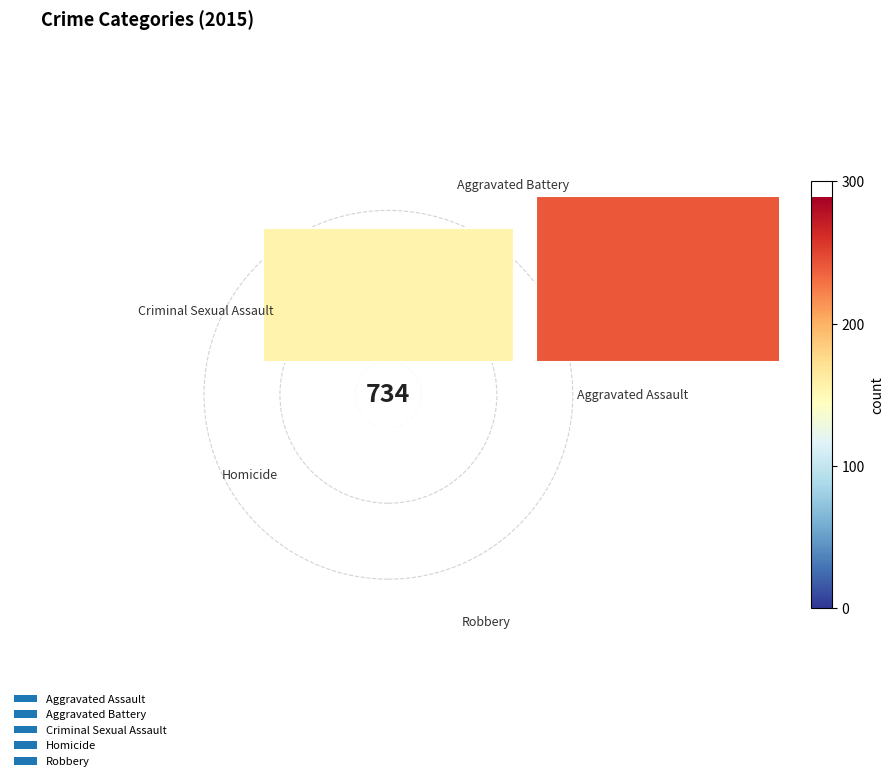

Which category has the biggest portion of the pie?

Robbery